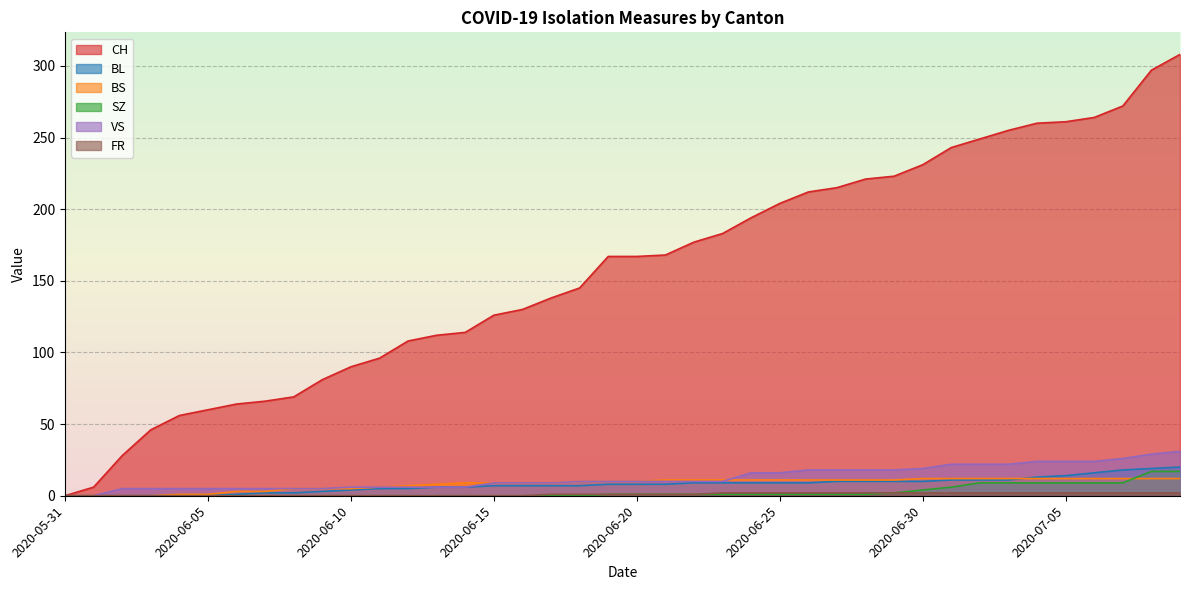

At which category does the chart reach its peak across all series?

2020-07-09